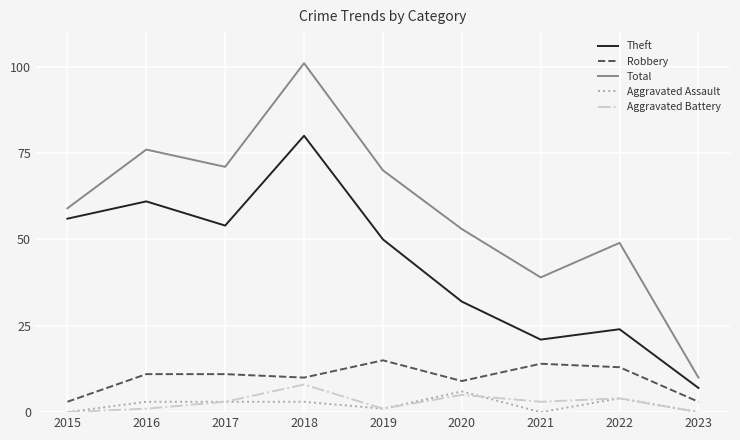

True or false: Theft has a value of 80 at 2018.

True